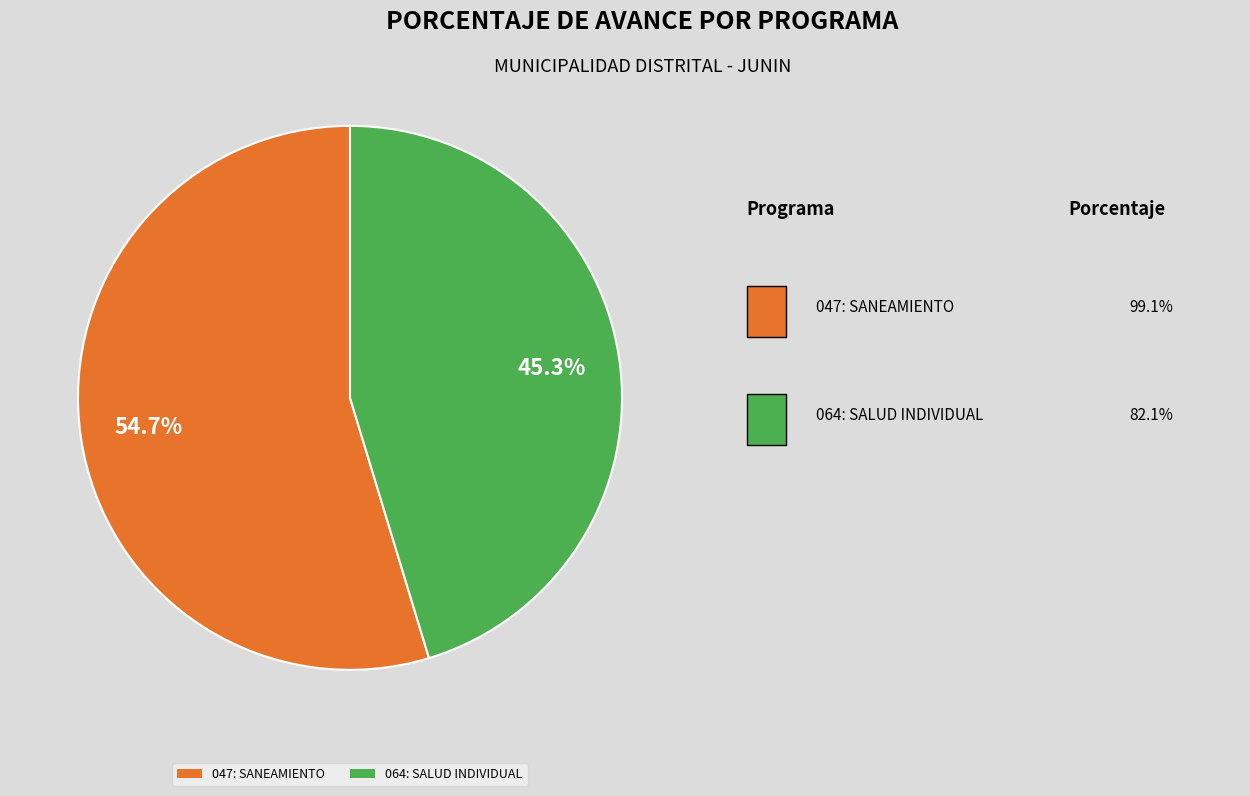

To the nearest percent, what portion does 047: SANEAMIENTO represent?

55%